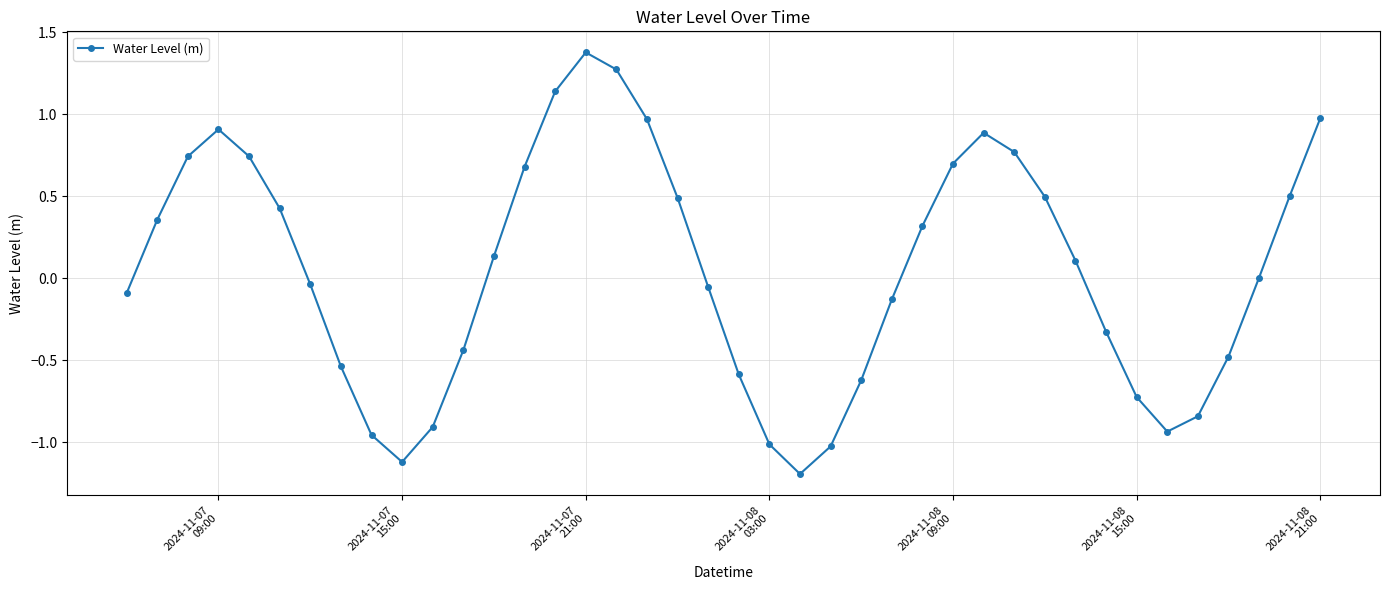

Count the number of data series in this chart.

1